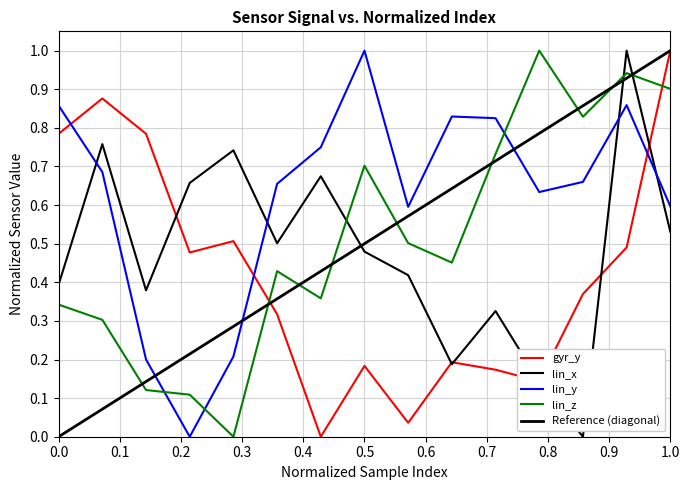

Reading left to right, transcribe all the data shown in this chart.

gyr_y: 0.8	0.9	0.8	0.5	0.5	0.3	0.0	0.2	0.0	0.2	0.2	0.1	0.4	0.5	1.0
lin_x: 0.4	0.8	0.4	0.7	0.7	0.5	0.7	0.5	0.4	0.2	0.3	0.1	0.0	1.0	0.5
lin_y: 0.9	0.7	0.2	0.0	0.2	0.7	0.7	1.0	0.6	0.8	0.8	0.6	0.7	0.9	0.6
lin_z: 0.3	0.3	0.1	0.1	0.0	0.4	0.4	0.7	0.5	0.5	0.7	1.0	0.8	0.9	0.9